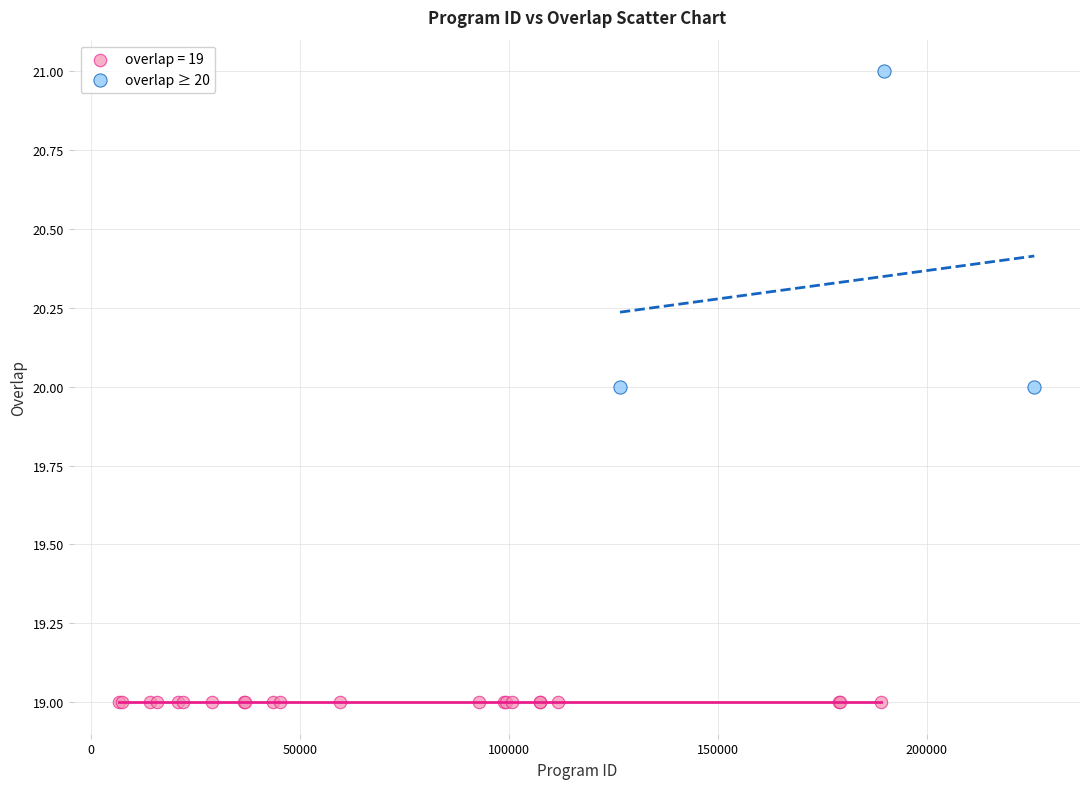

Which series contains the highest Y value?

overlap ≥ 20